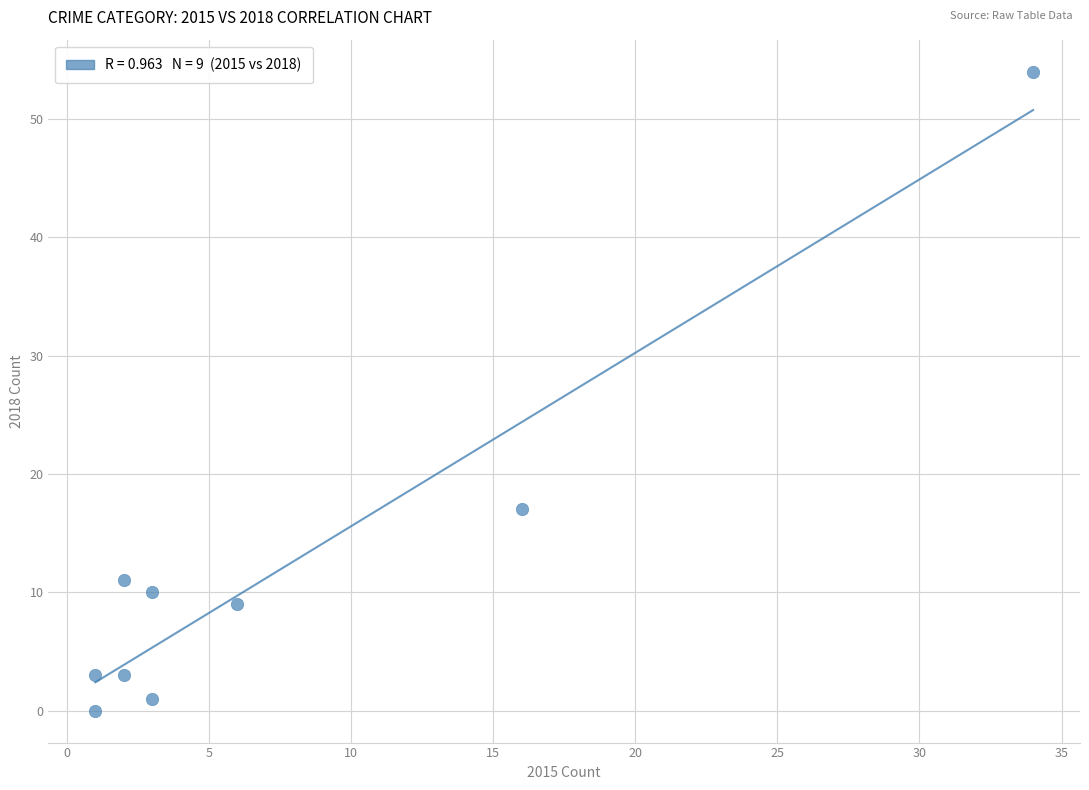

What Y value in the scatter plot is closest to 27?

17